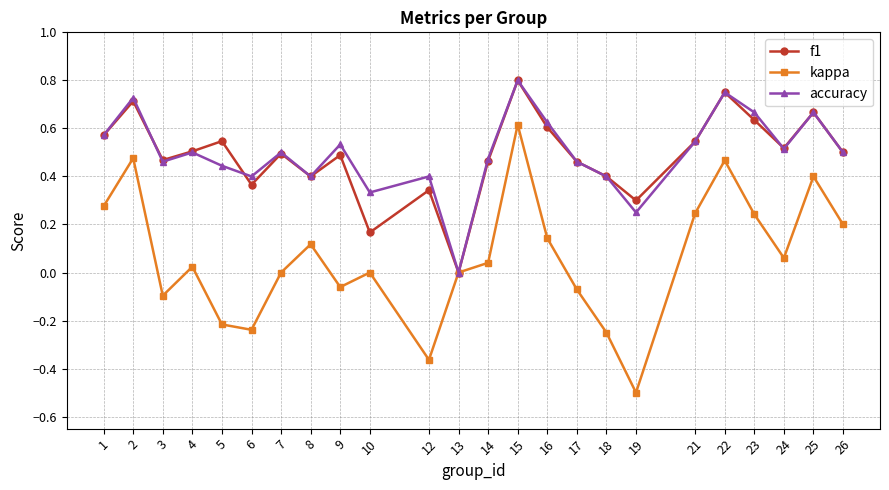

What is the sum of the accuracy values at 3 and 17?

0.9